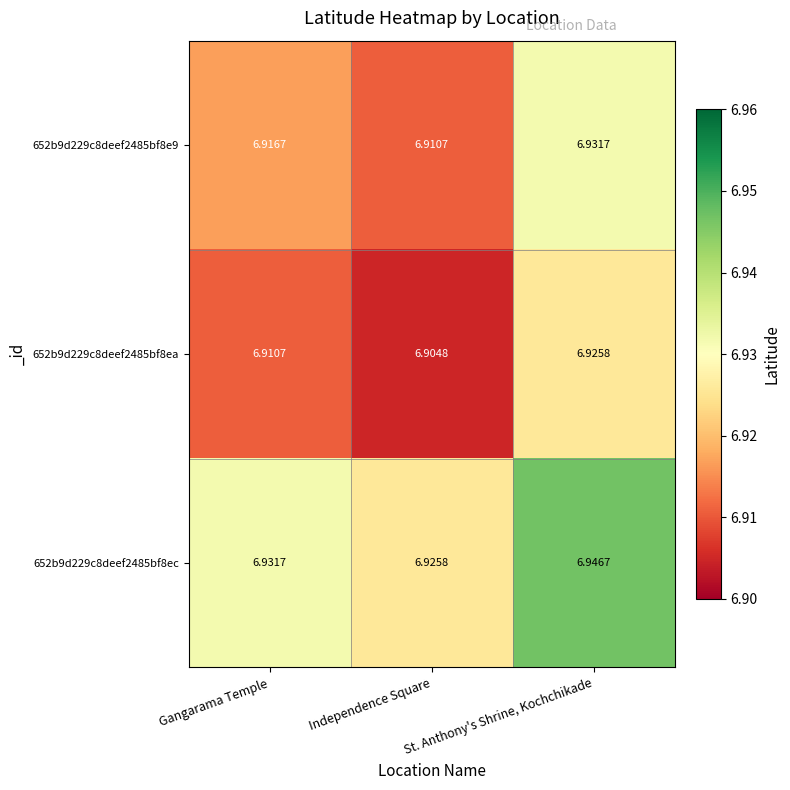

What is the total value across all series at St. Anthony's Shrine, Kochchikade?

20.8